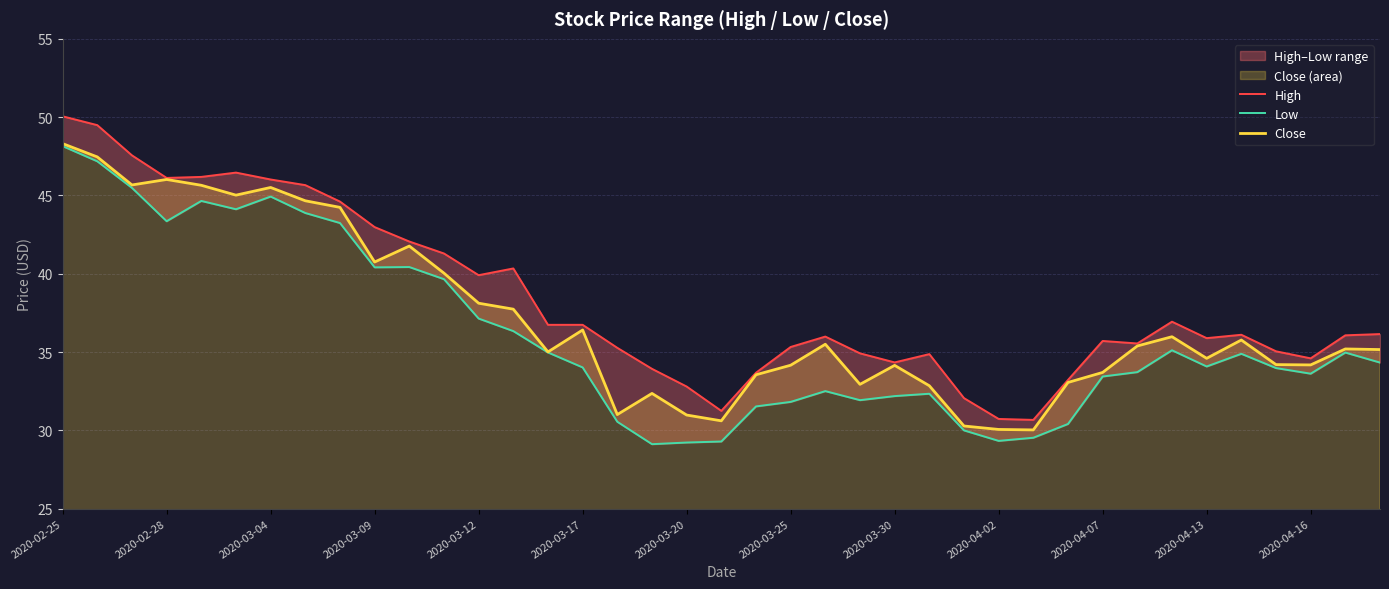

What is the maximum value shown in the chart?

50.1